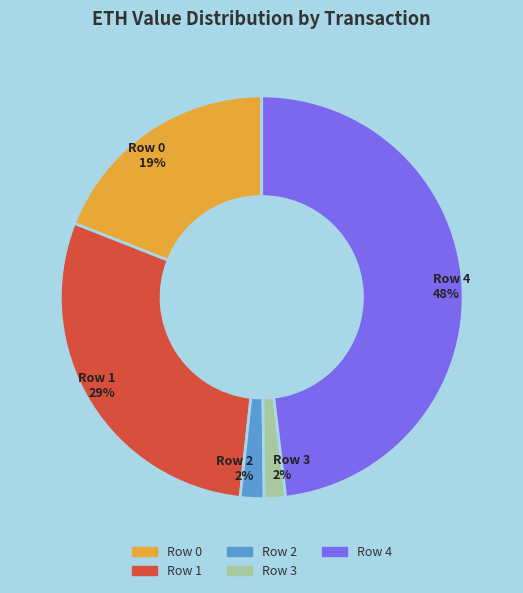

Is there any slice that represents more than half of the pie?

No